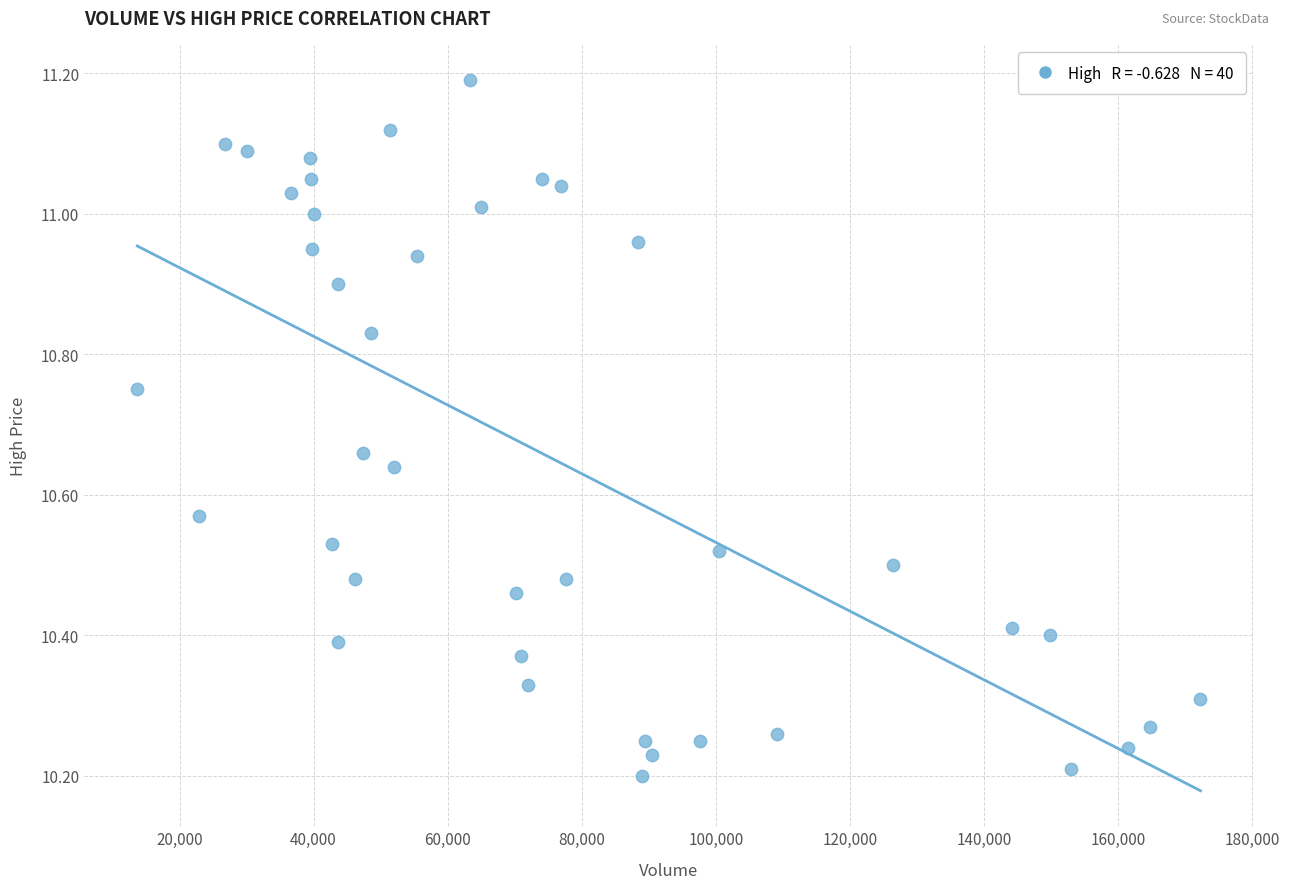

What is the range of X values (max minus min)?

158600.0